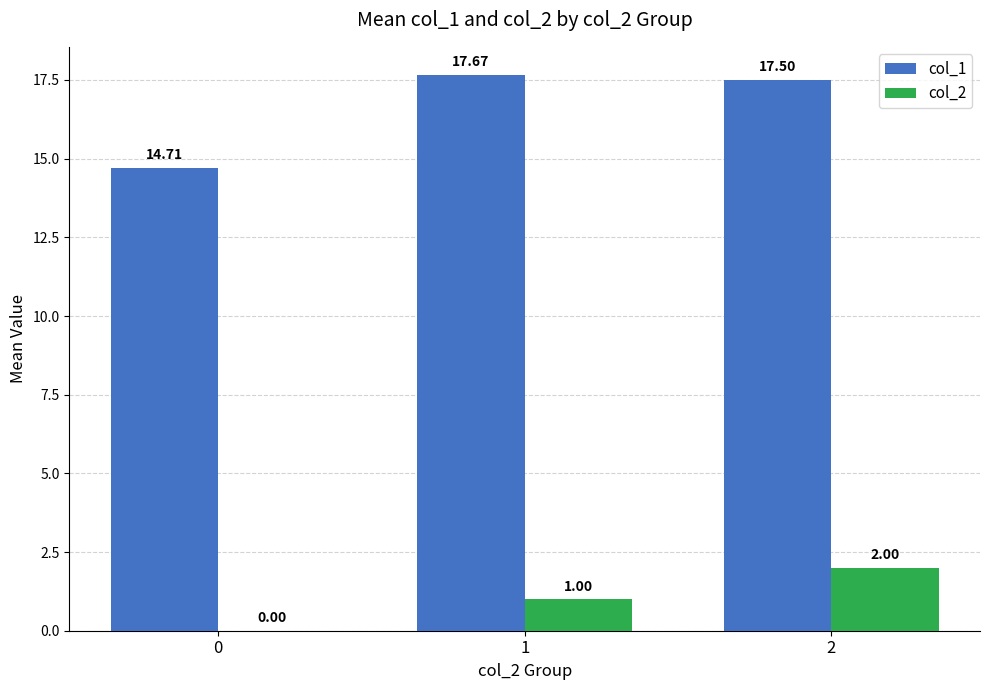

What is the sum of all col_2 values?

3.0